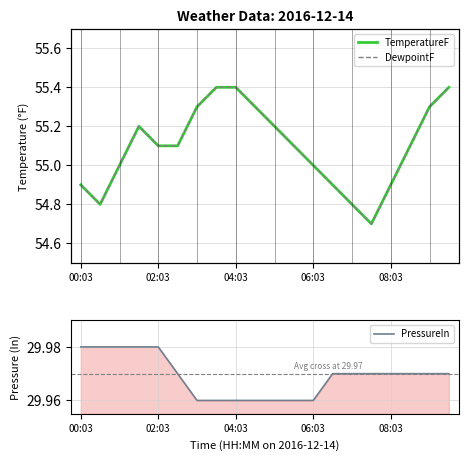

What are all the series names shown in the legend?

TemperatureF, DewpointF, PressureIn